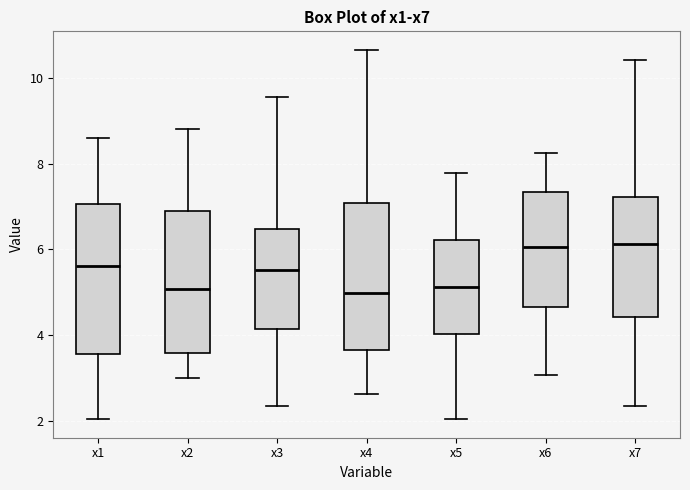

Reading left to right, read every box against the y-axis: the position of its median line, the range the box covers, and the ends of its whiskers. The values are not printed on the chart, so give them approximately, as read against the axis.

x1: median 5.6, box 3.6 to 7.0, whiskers 2.0 to 8.6
x2: median 5.0, box 3.6 to 6.8, whiskers 3.0 to 8.8
x3: median 5.6, box 4.2 to 6.4, whiskers 2.4 to 9.6
x4: median 5.0, box 3.6 to 7.0, whiskers 2.6 to 10.6
x5: median 5.2, box 4.0 to 6.2, whiskers 2.0 to 7.8
x6: median 6.0, box 4.6 to 7.4, whiskers 3.0 to 8.2
x7: median 6.2, box 4.4 to 7.2, whiskers 2.4 to 10.4